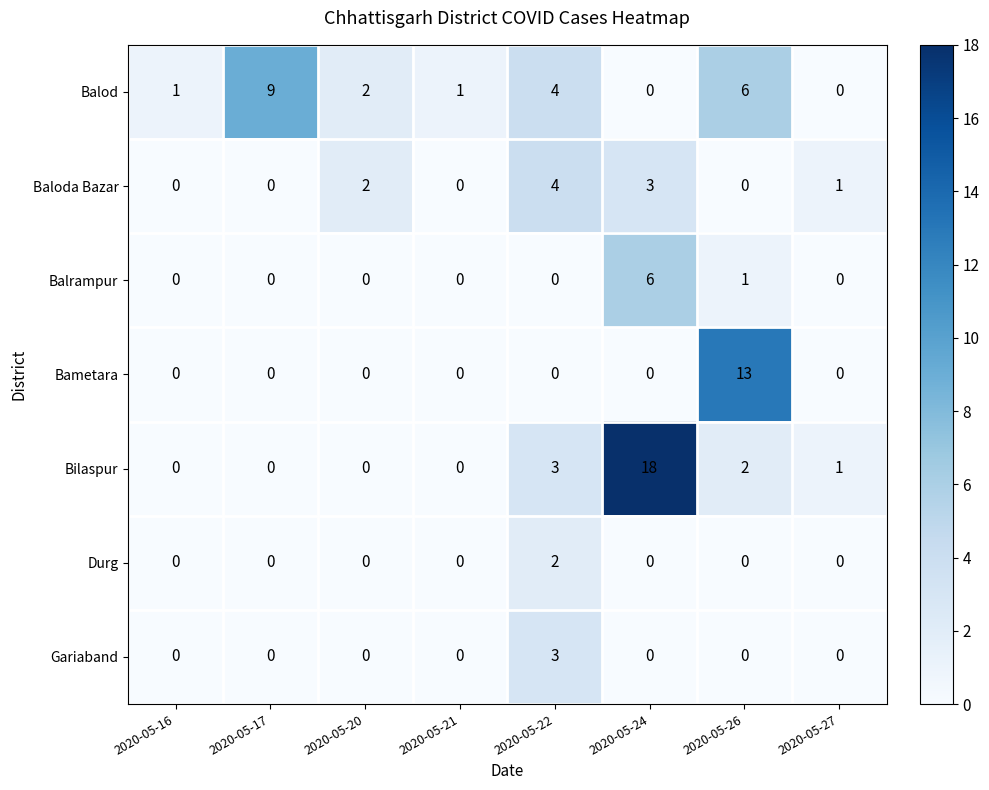

How many positive values does the Durg series have?

1